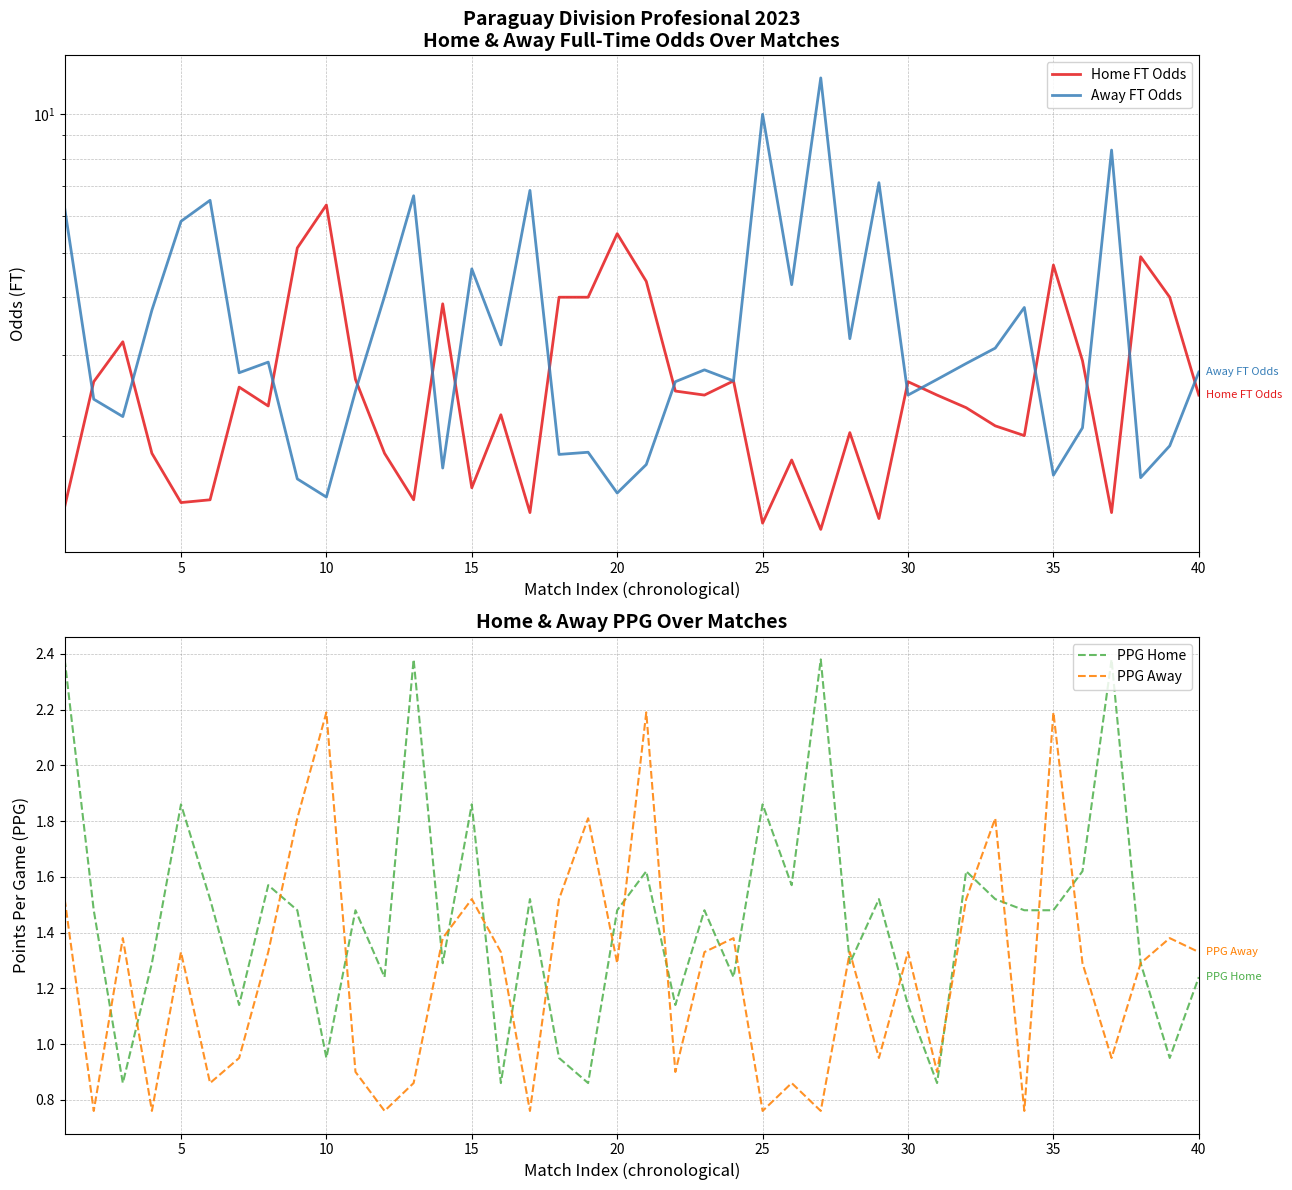

Which series has the largest total across all categories?

Away FT Odds